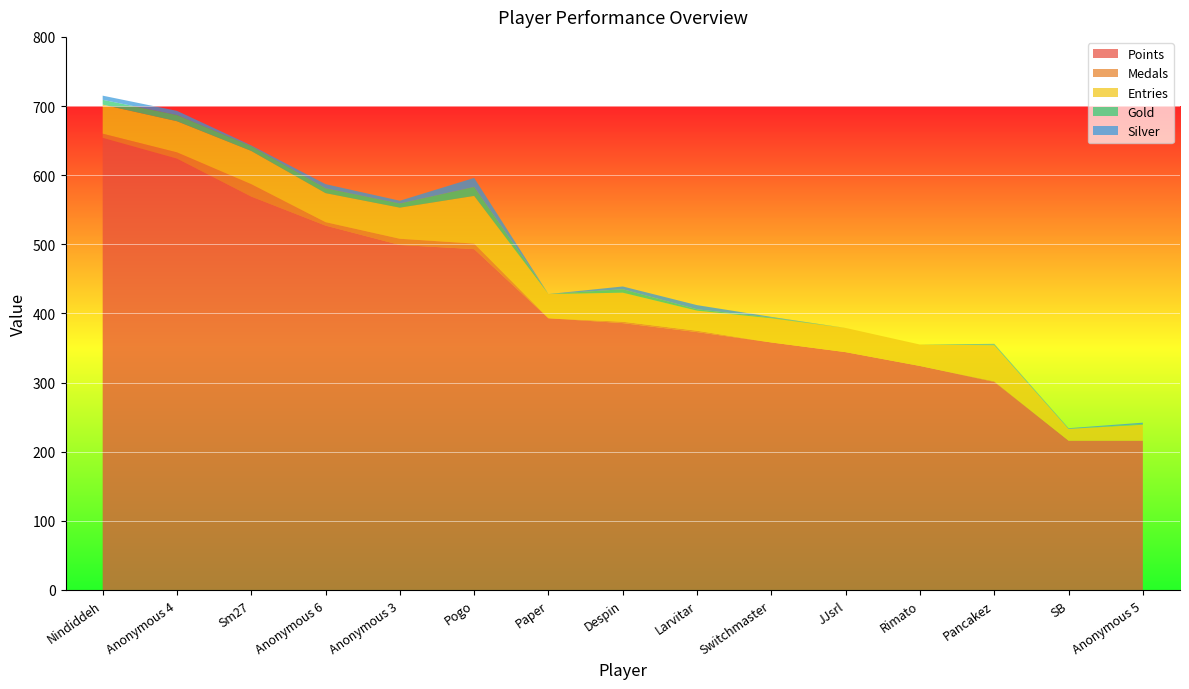

Reading left to right, what are all the values shown in this chart?

Points: Nindiddeh=654	Anonymous 4=624	Sm27=569	Anonymous 6=527	Anonymous 3=499	Pogo=493	Paper=393	Despin=386	Larvitar=373	Switchmaster=358	JJsrl=344	Rimato=324	Pancakez=301	SB=216	Anonymous 5=216
Medals: Nindiddeh=6	Anonymous 4=9	Sm27=18	Anonymous 6=5	Anonymous 3=9	Pogo=8	Paper=0	Despin=2	Larvitar=2	Switchmaster=0	JJsrl=0	Rimato=0	Pancakez=1	SB=0	Anonymous 5=0
Entries: Nindiddeh=42	Anonymous 4=45	Sm27=48	Anonymous 6=42	Anonymous 3=45	Pogo=69	Paper=35	Despin=42	Larvitar=29	Switchmaster=35	JJsrl=35	Rimato=31	Pancakez=52	SB=17	Anonymous 5=23
Gold: Nindiddeh=7	Anonymous 4=9	Sm27=7	Anonymous 6=7	Anonymous 3=6	Pogo=13	Paper=0	Despin=5	Larvitar=2	Switchmaster=1	JJsrl=0	Rimato=0	Pancakez=1	SB=0	Anonymous 5=1
Silver: Nindiddeh=6	Anonymous 4=6	Sm27=1	Anonymous 6=6	Anonymous 3=4	Pogo=13	Paper=0	Despin=4	Larvitar=6	Switchmaster=1	JJsrl=0	Rimato=0	Pancakez=1	SB=1	Anonymous 5=2